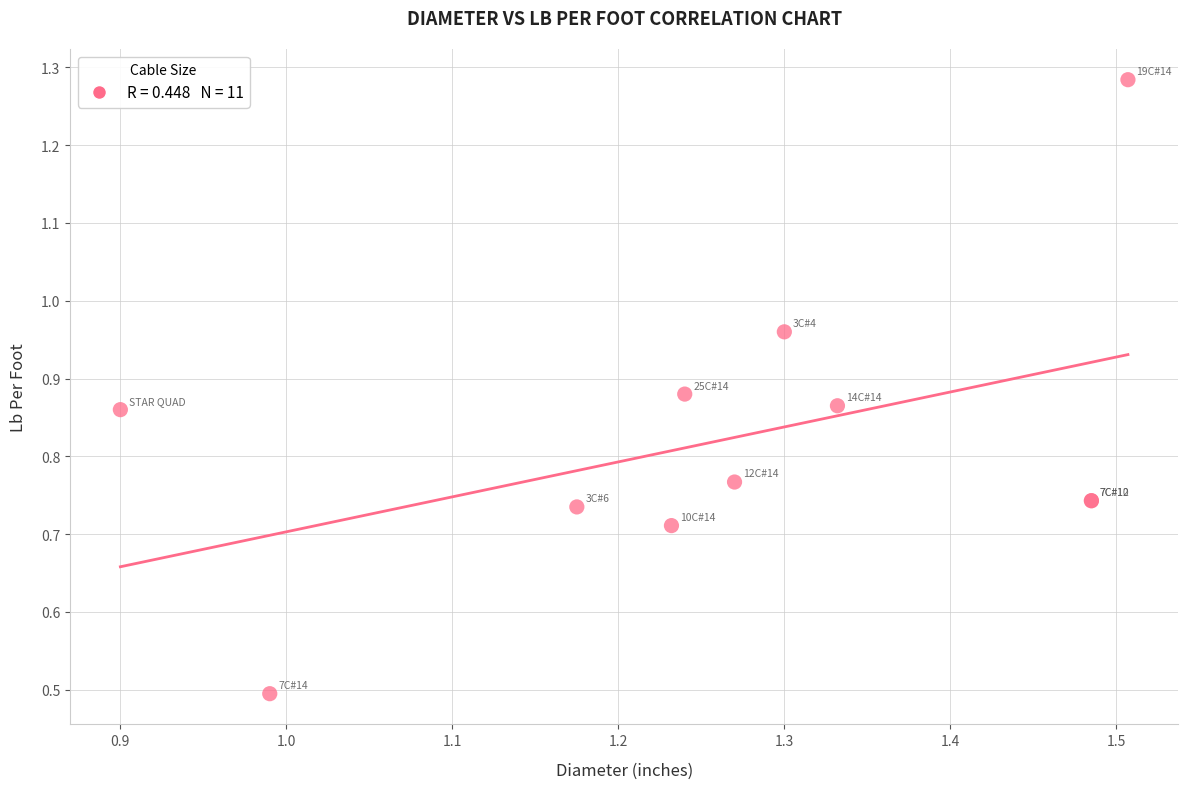

What Y value in the scatter plot is closest to 0?

0.5